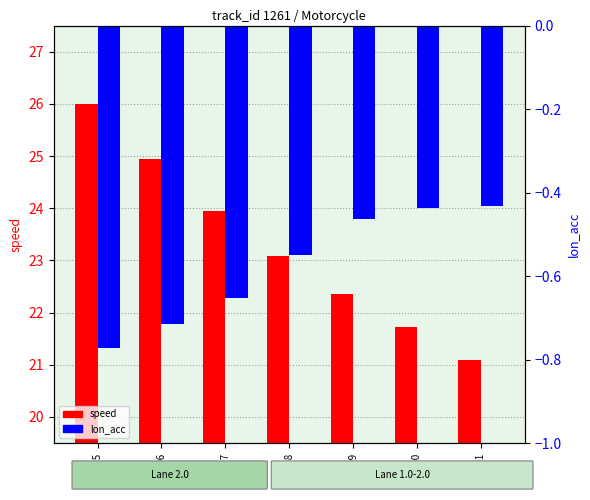

What is the value of the speed bar at the 6th from the left?

21.7